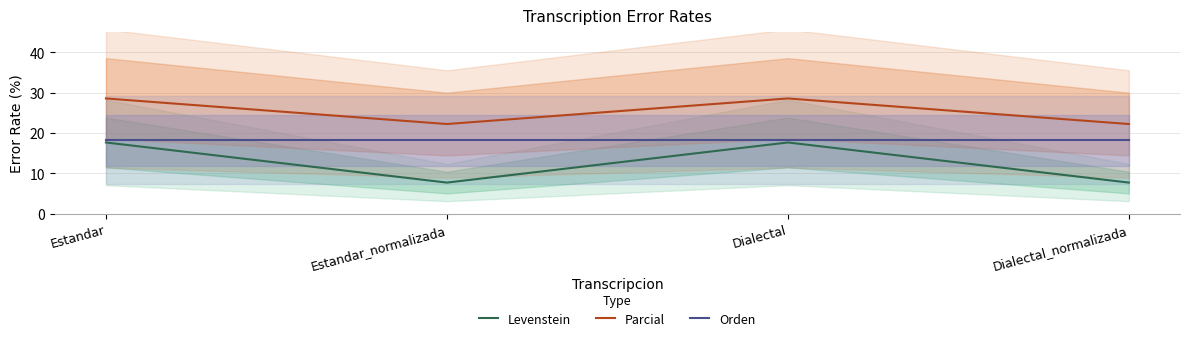

What is the value of the Parcial point at the 3rd from the left?

28.6